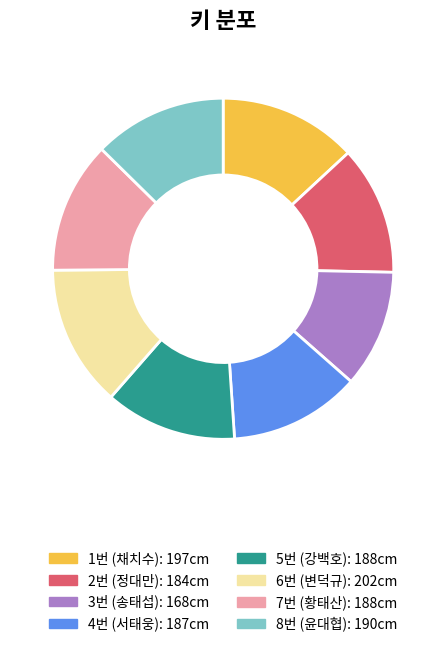

Do 1번 and 6번 together represent more than half of the pie?

No